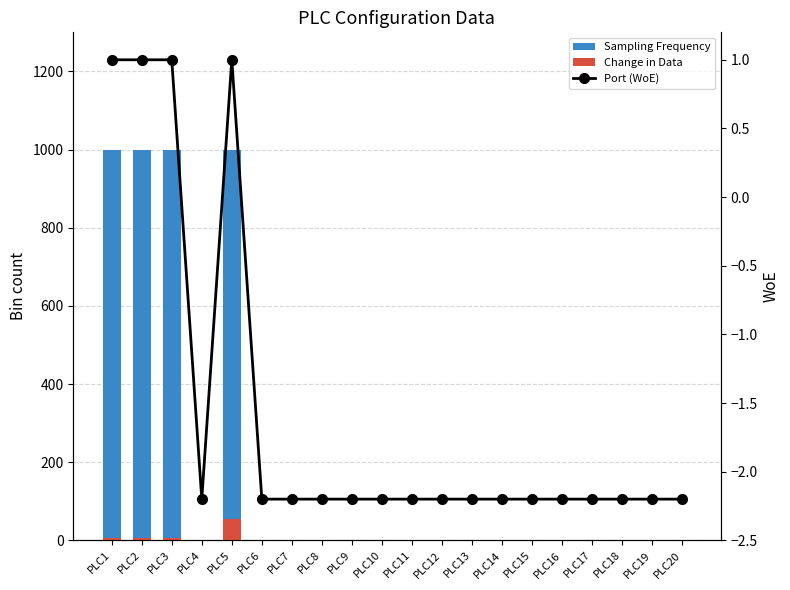

The Sampling Frequency series shows 508.2 at PLC15. True or false?

False